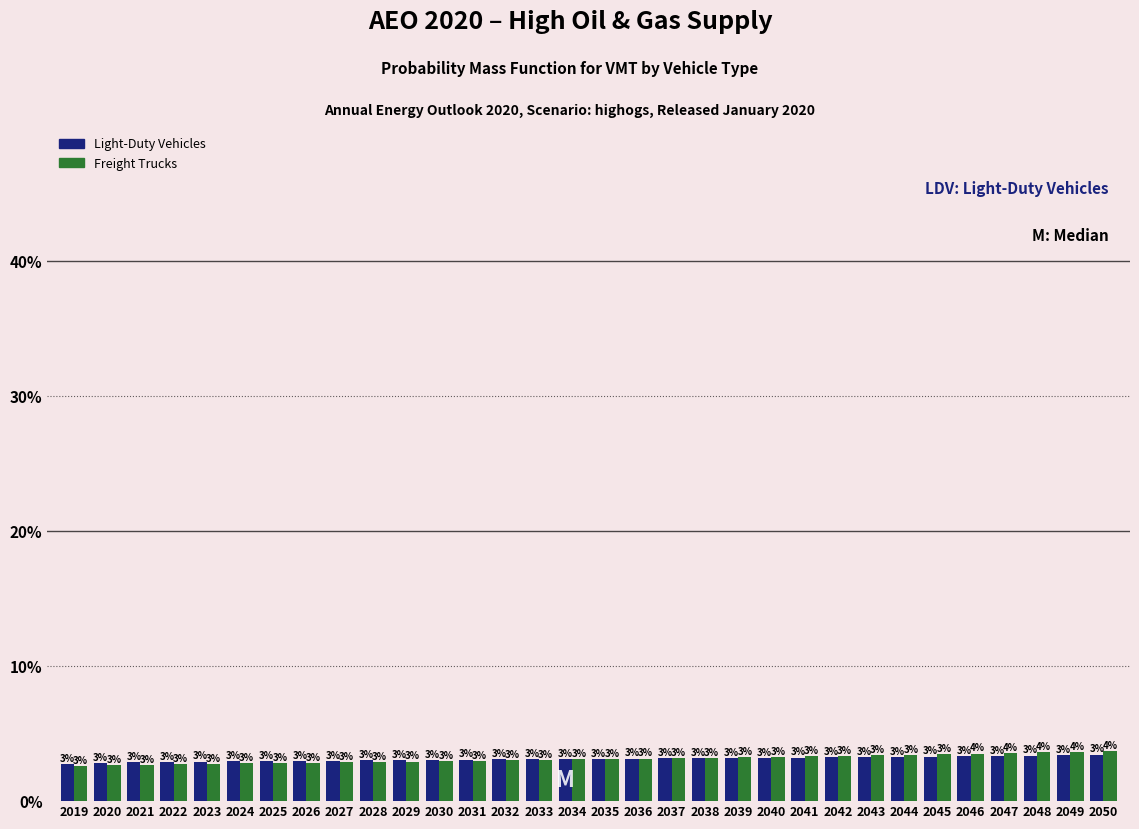

At which label does Light-Duty Vehicles first exceed 3?

2028